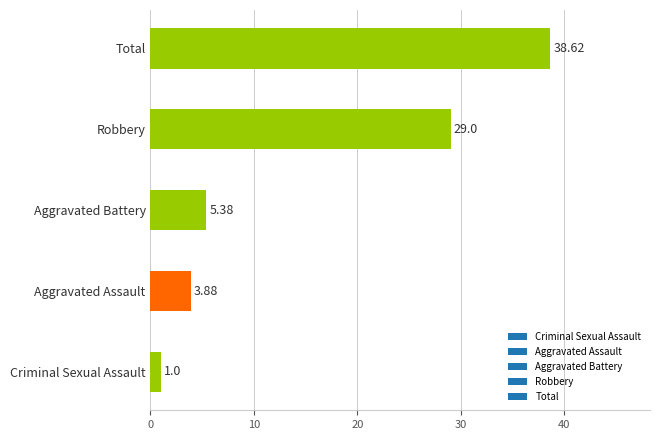

What is the change in value from Criminal Sexual Assault to Aggravated Assault?

+2.9